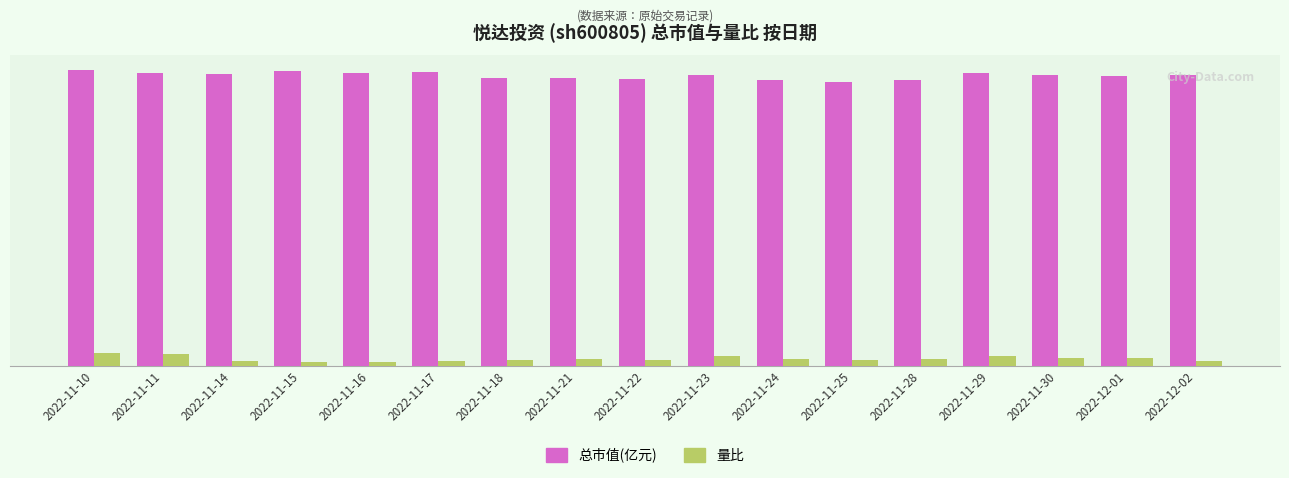

List the series in order of their overall mean, lowest first.

量比, 总市值(亿元)